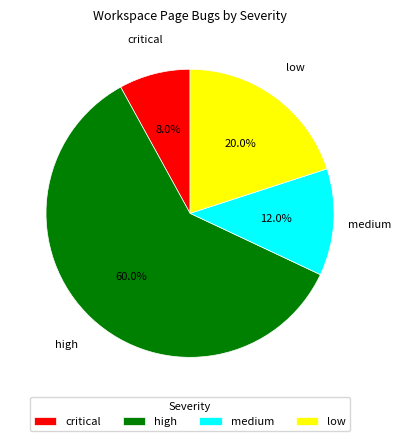

To the nearest percent, what percentage of the pie is high?

60%